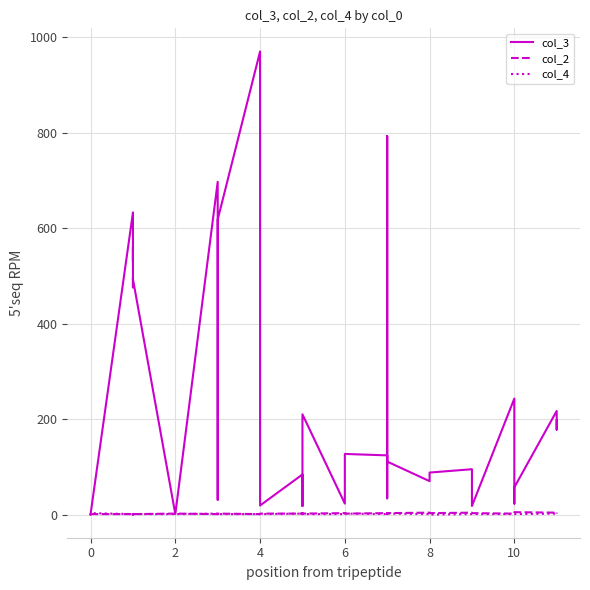

What is the difference between the second highest and second lowest values in the col_3 series?

792